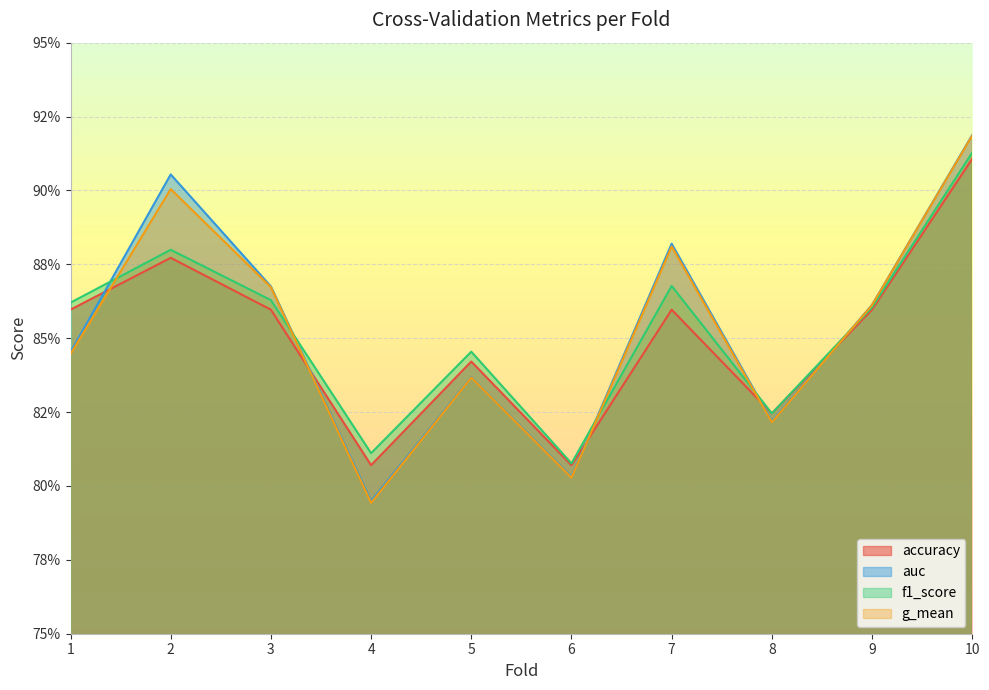

At how many categories does at least one series exceed 0?

10